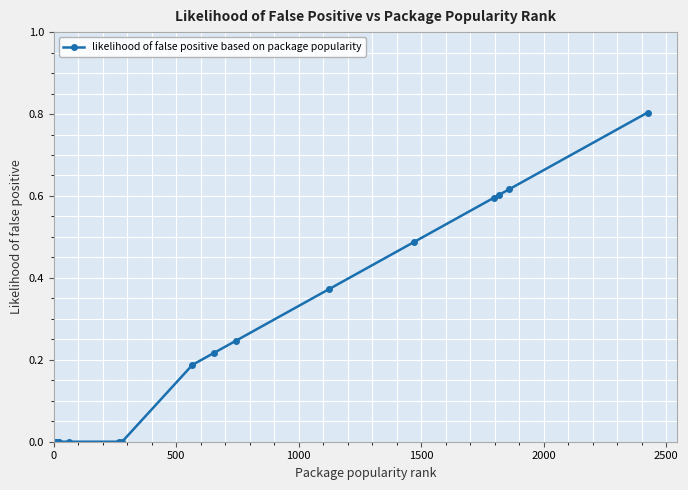

How many distinct data groups are displayed?

1